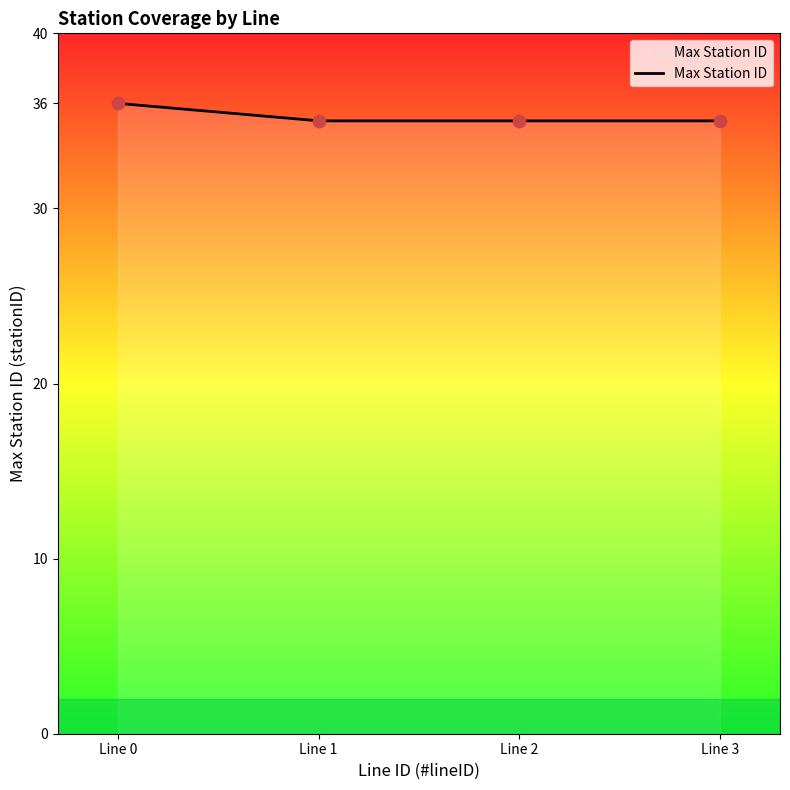

What is the maximum value for Max Station ID?

36.0